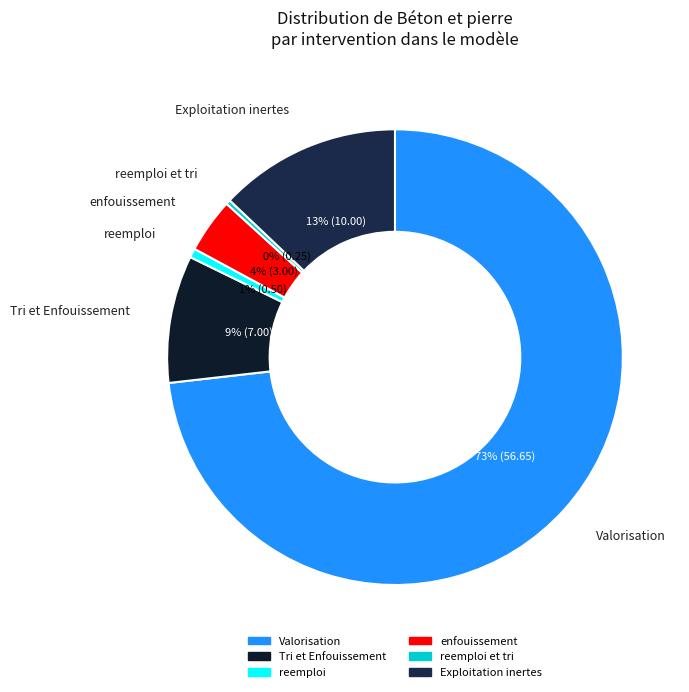

Which slice is the largest?

Valorisation